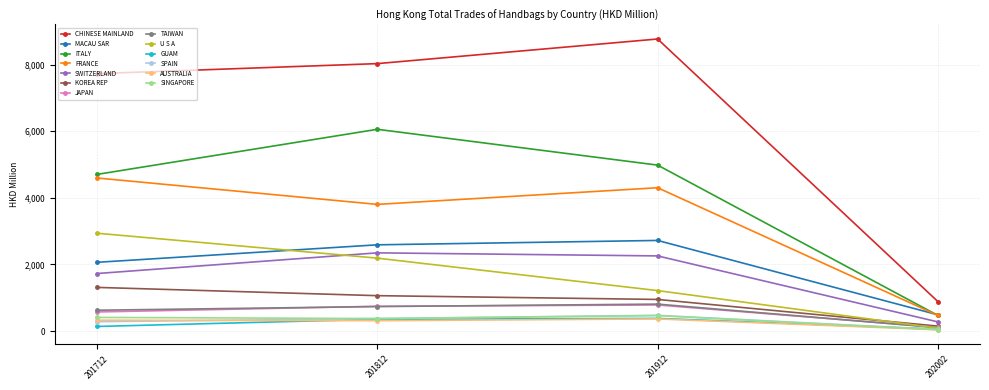

How many data points does each series have?

4